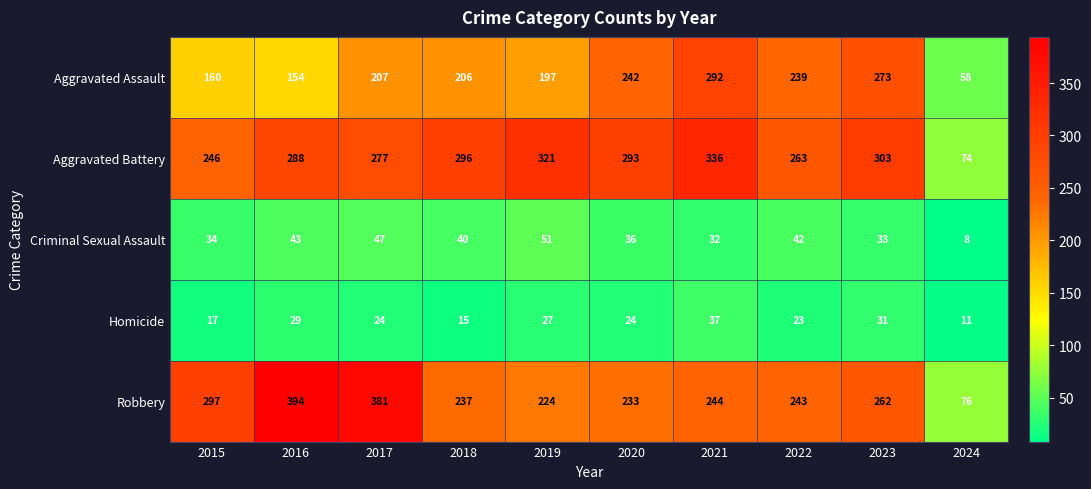

What is the total value across all series at 2019?

820